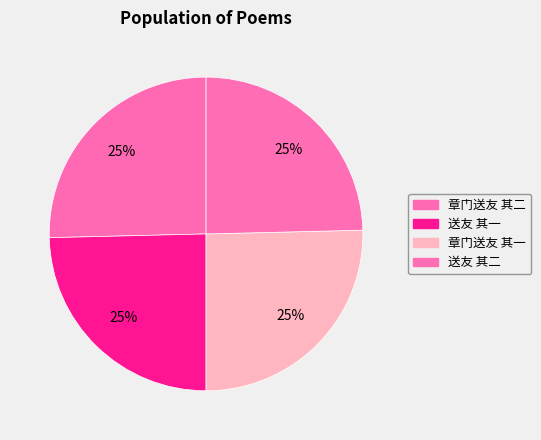

To the nearest percent, what portion does 章门送友 其一 represent?

25%